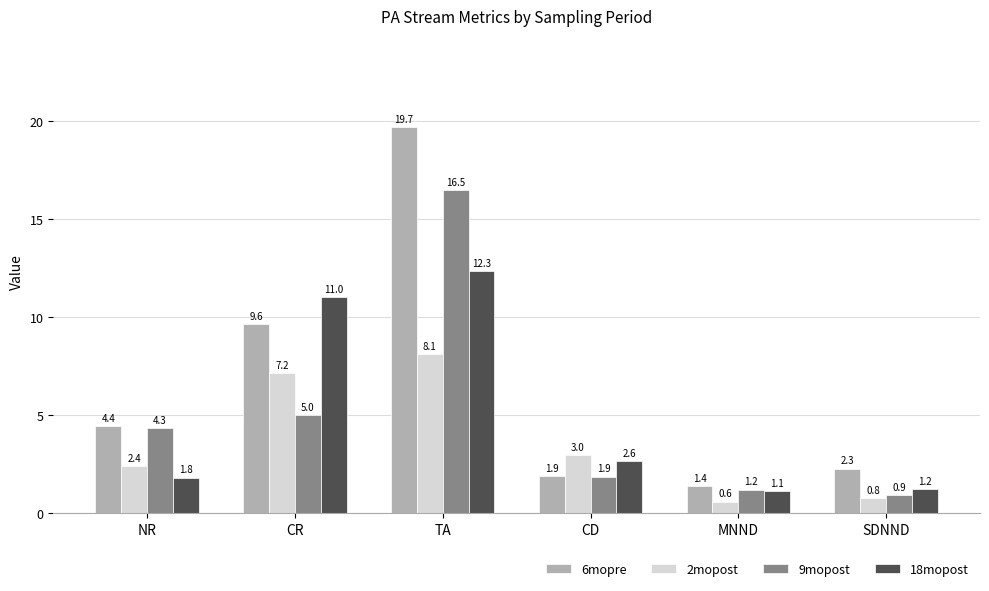

Reading left to right, extract all data points from this chart.

6mopre: 4.4	9.6	19.7	1.9	1.4	2.3
2mopost: 2.4	7.2	8.1	3.0	0.6	0.8
9mopost: 4.3	5.0	16.5	1.9	1.2	0.9
18mopost: 1.8	11.0	12.3	2.6	1.1	1.2